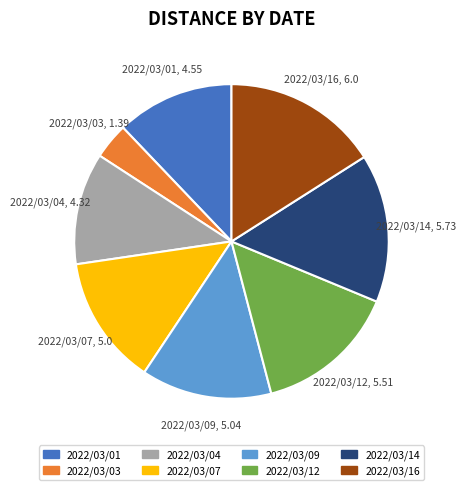

What is the smallest slice in the pie chart?

2022/03/03